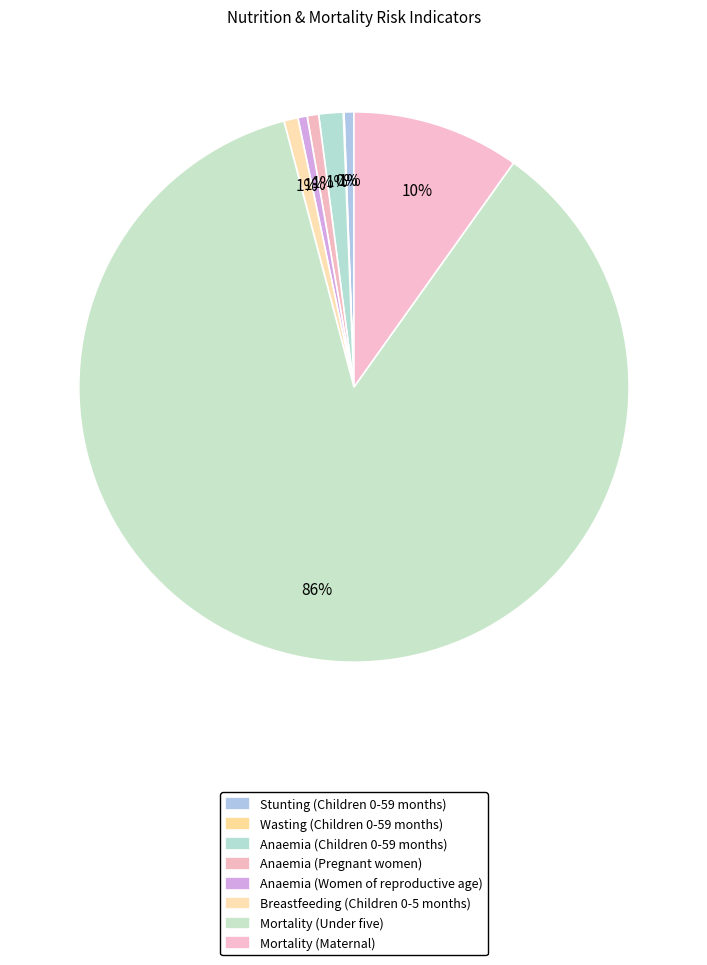

How many slices are in this pie chart?

8